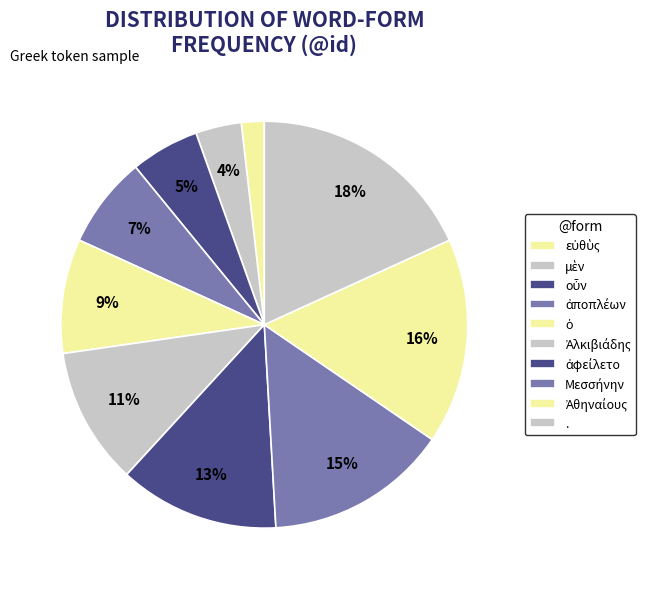

Is the sum of μὲν and ἀποπλέων greater than half?

No